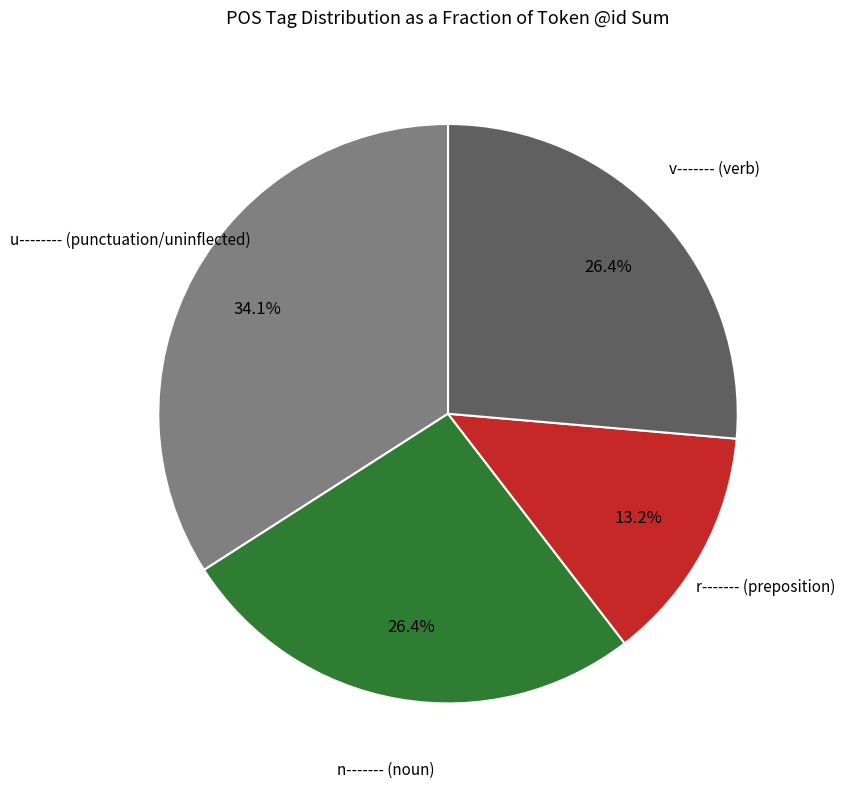

Is there any slice that represents more than half of the pie?

No